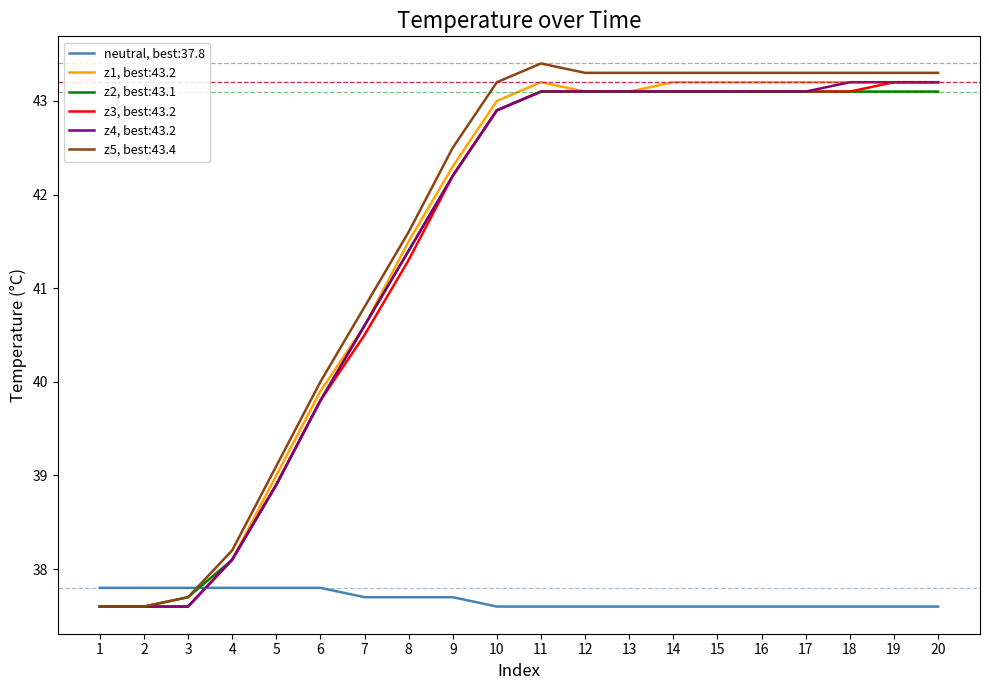

What is the difference between the highest and lowest values at 20?

5.7